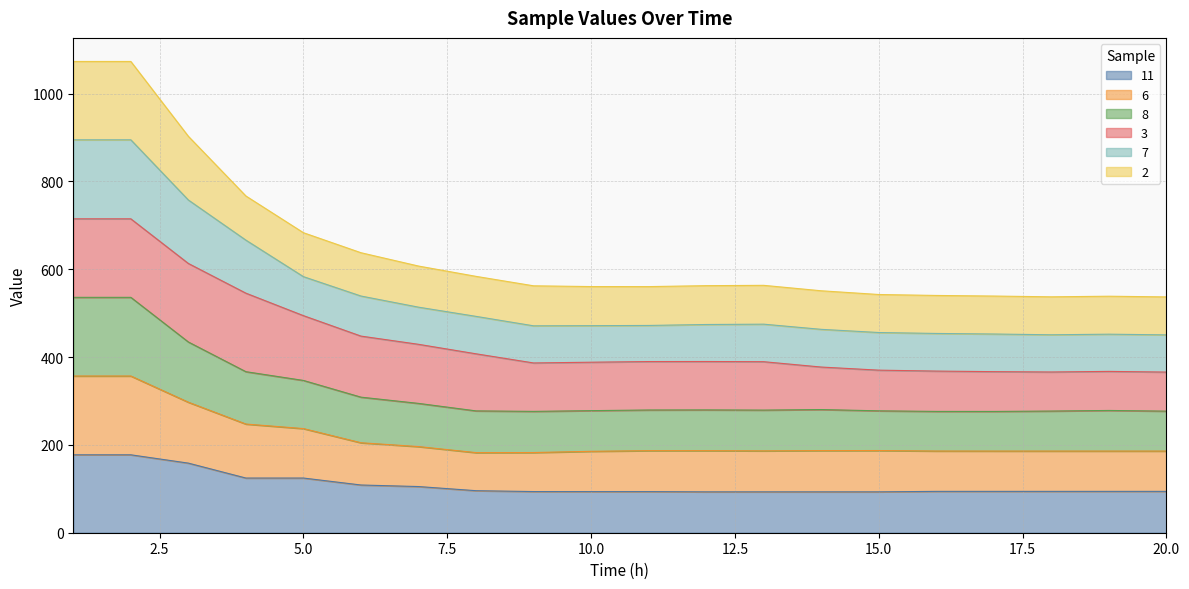

What is the difference between the second highest and minimum values in the 11 series?

84.4